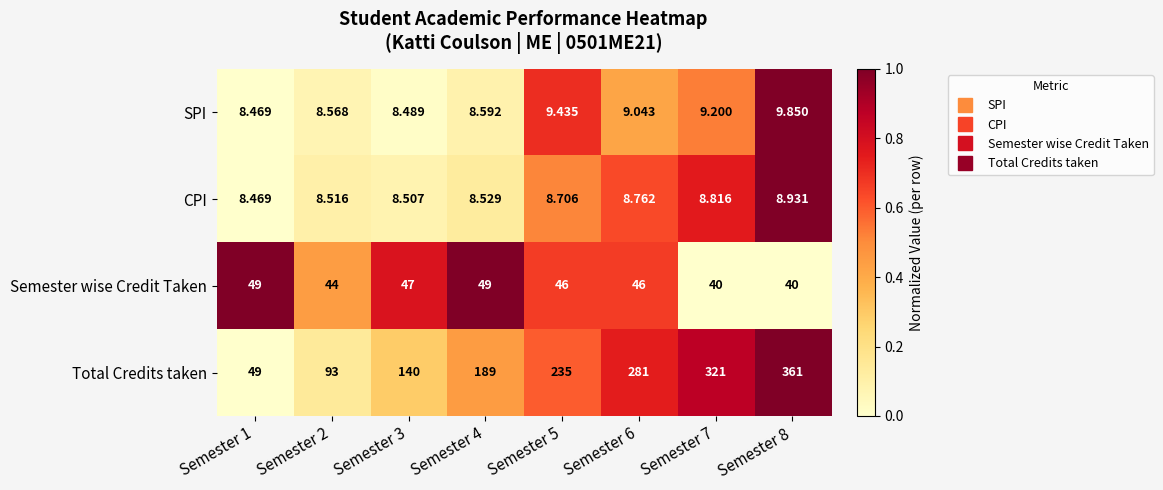

Which series has the widest spread of values?

Total Credits taken